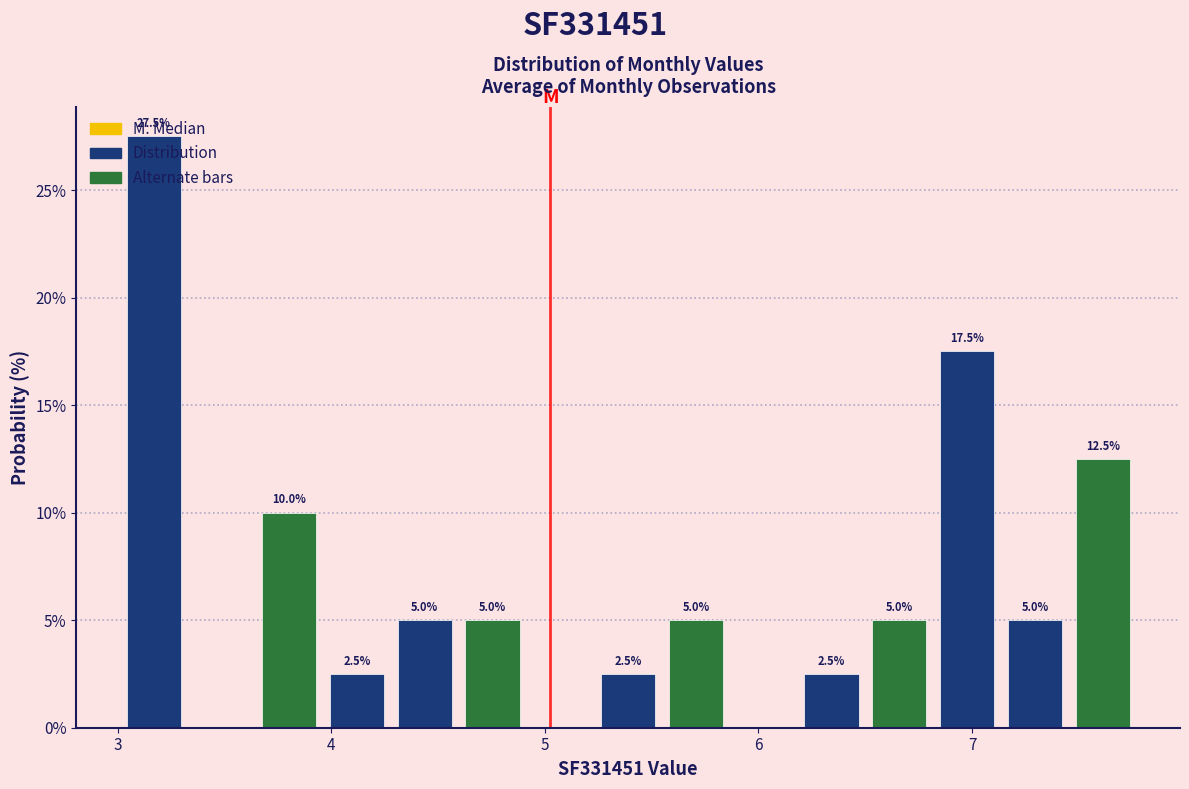

Around what value on the x-axis is the tallest bar? Give the approximate position of its centre, as read against the axis.

3.2